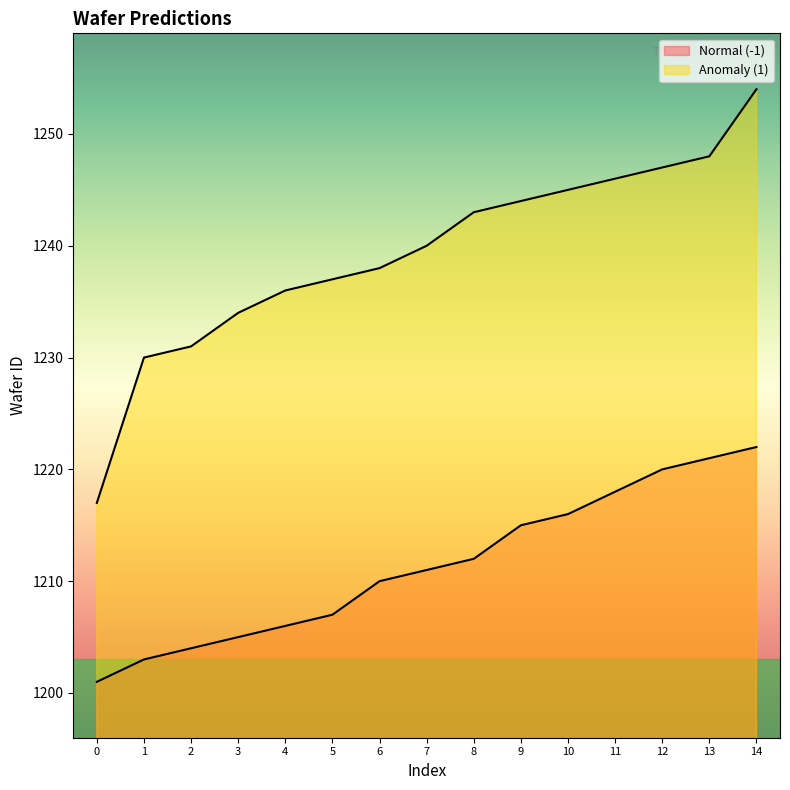

Rank the categories by Normal (-1) value from lowest to highest.

0, 1, 2, 3, 4, 5, 6, 7, 8, 9, 10, 11, 12, 13, 14